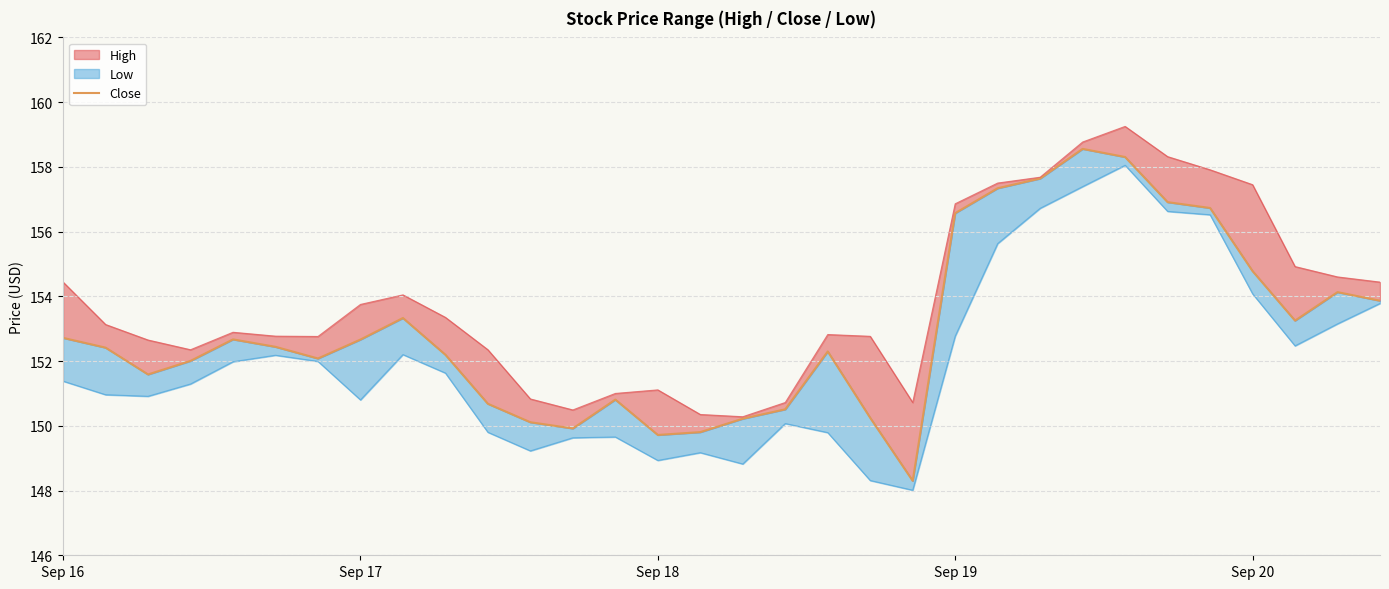

Does the chart display data point markers on the line(s)?

No